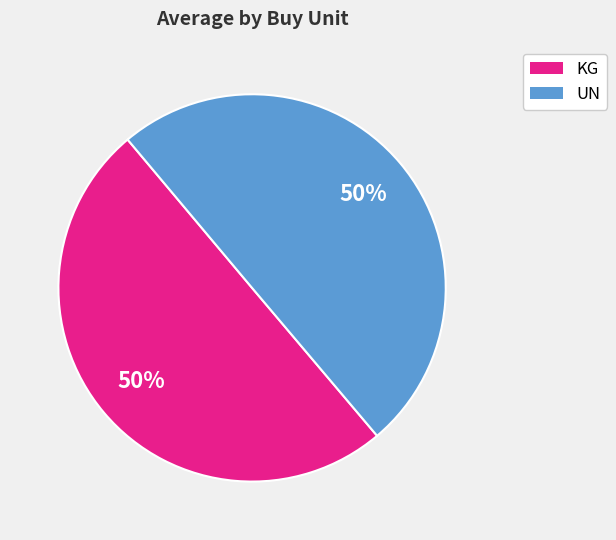

Count the number of slices in the pie.

2